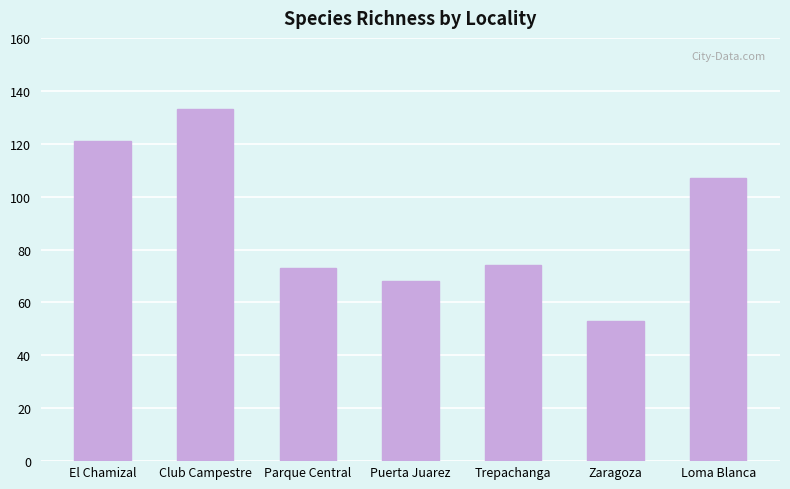

How many data points are less than 74?

3